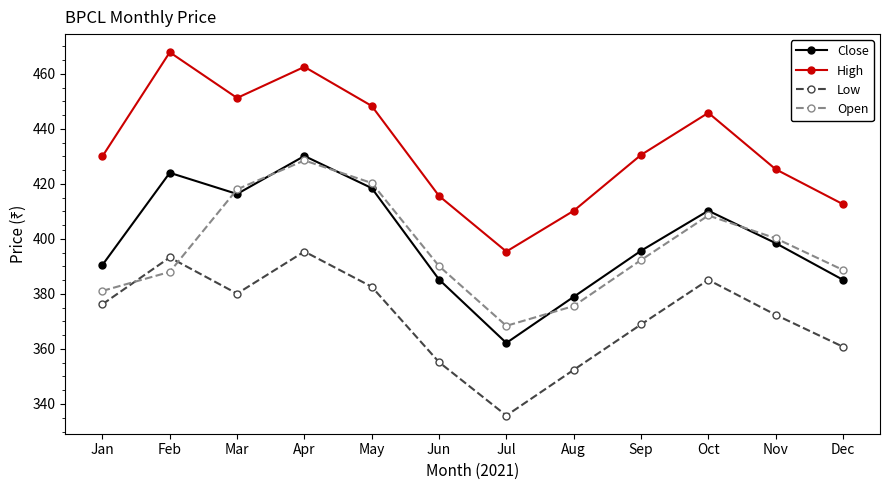

True or false: Close and Low cross at least once.

False